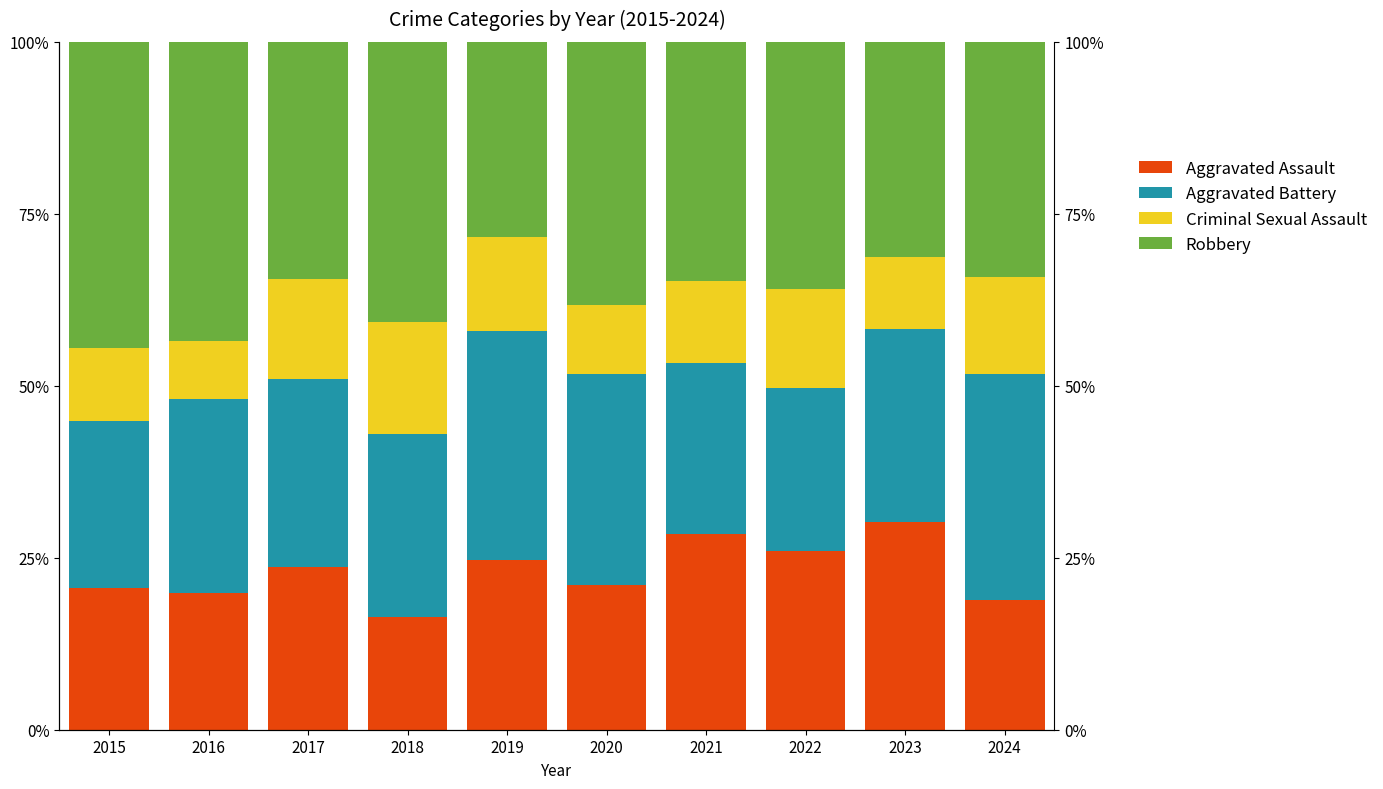

Between 2023 and 2024, which series saw the biggest shift?

Aggravated Assault